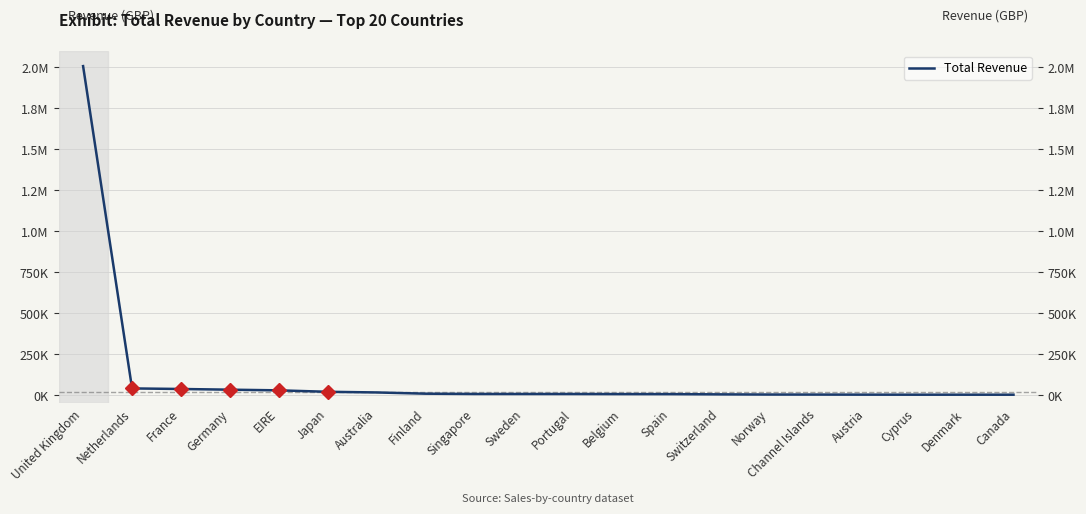

Count the number of values greater than 6640.

10